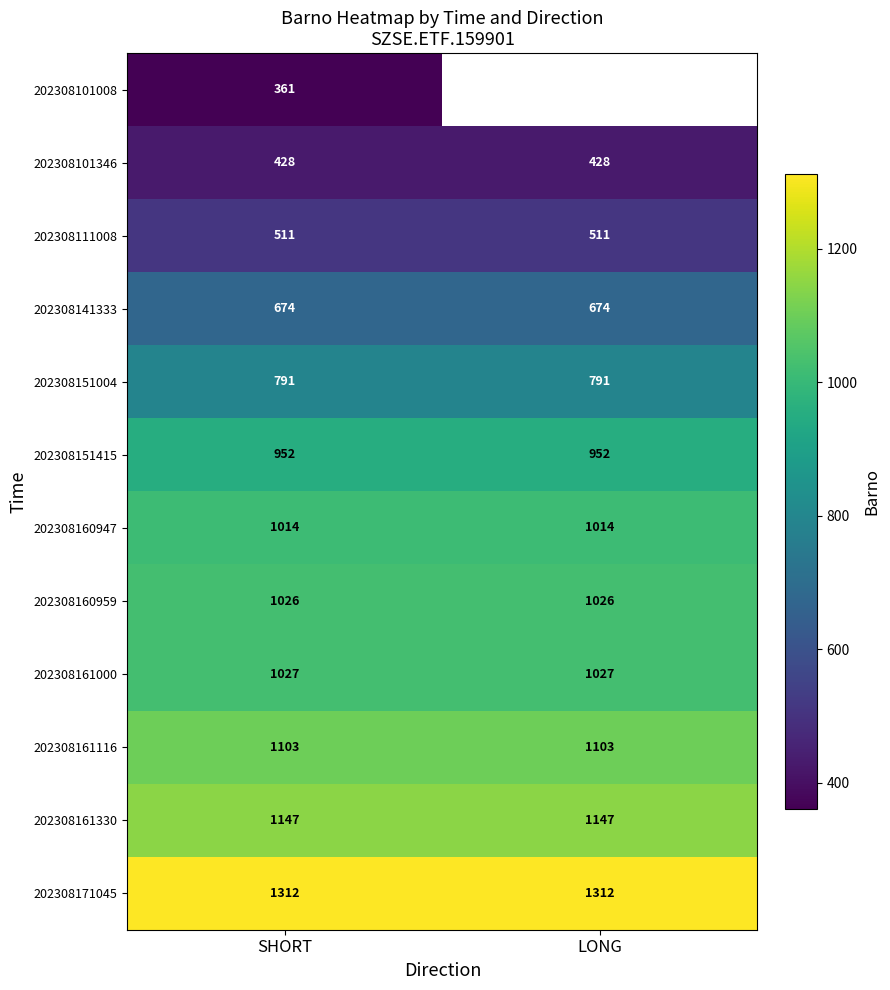

How many categories are shown in the chart?

2